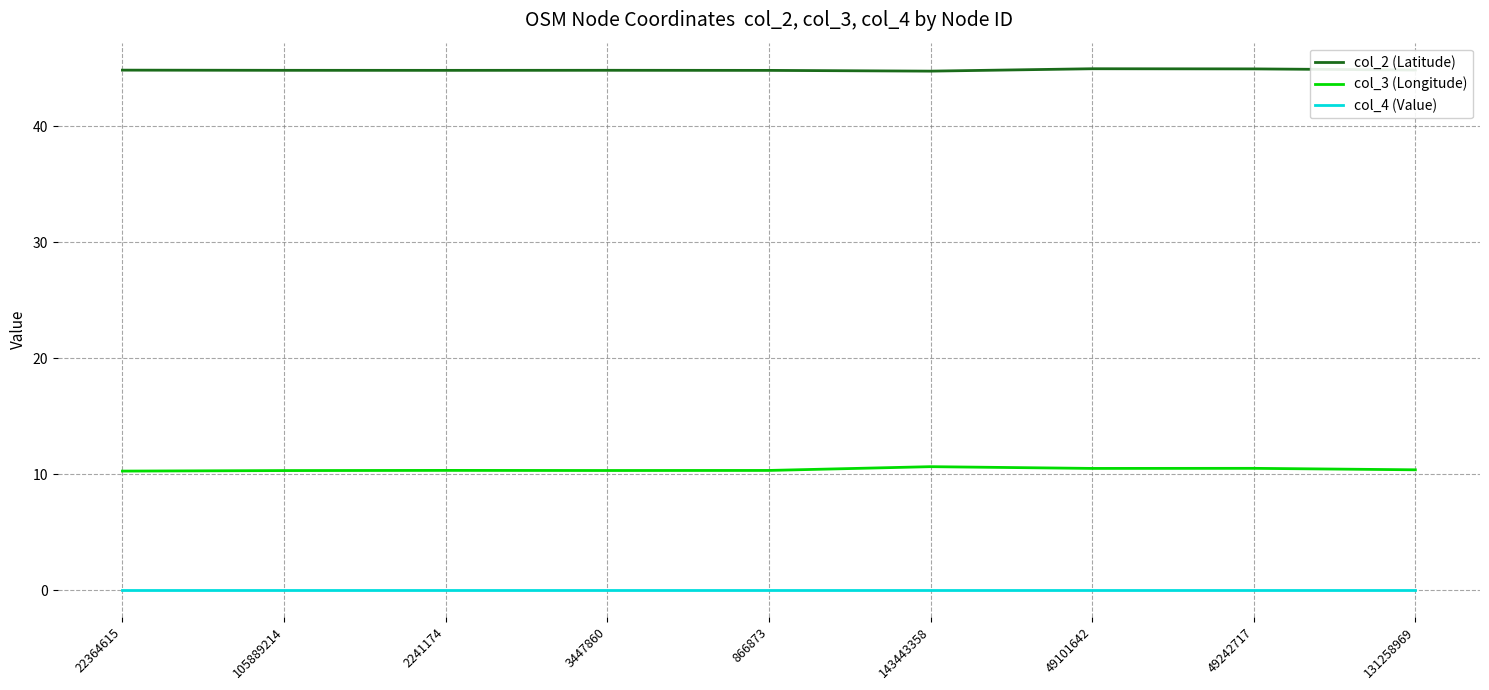

Which series has the largest total across all categories?

col_2 (Latitude)